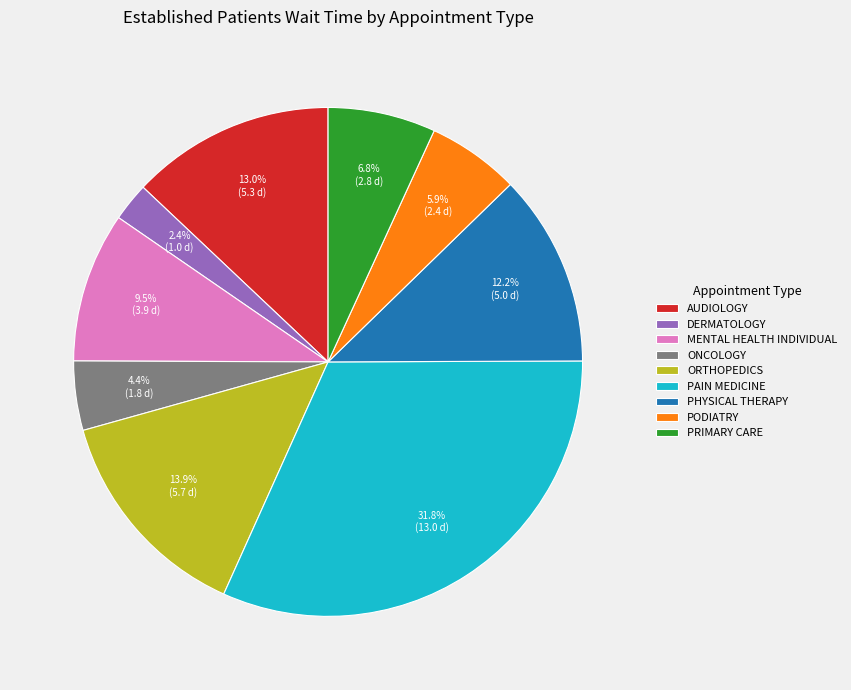

Does PAIN MEDICINE account for over 50% of the chart?

No